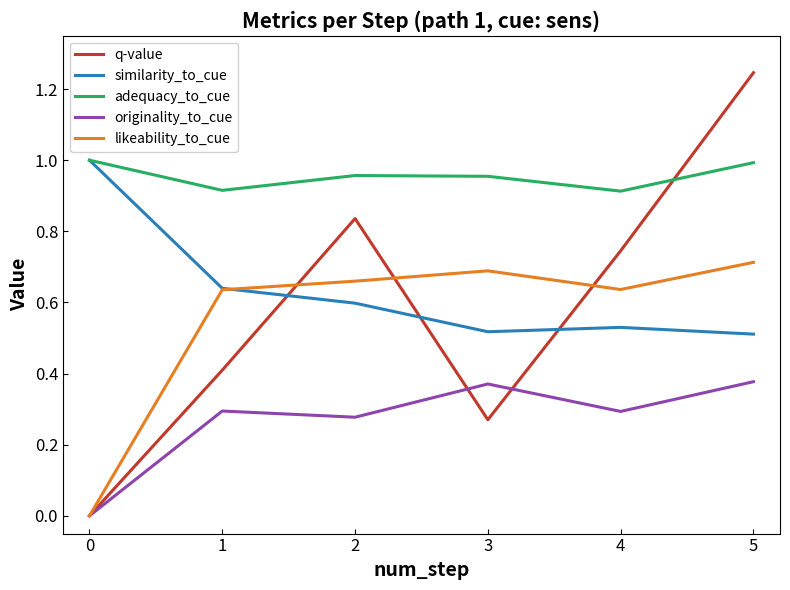

Does the chart have visible grid lines?

No